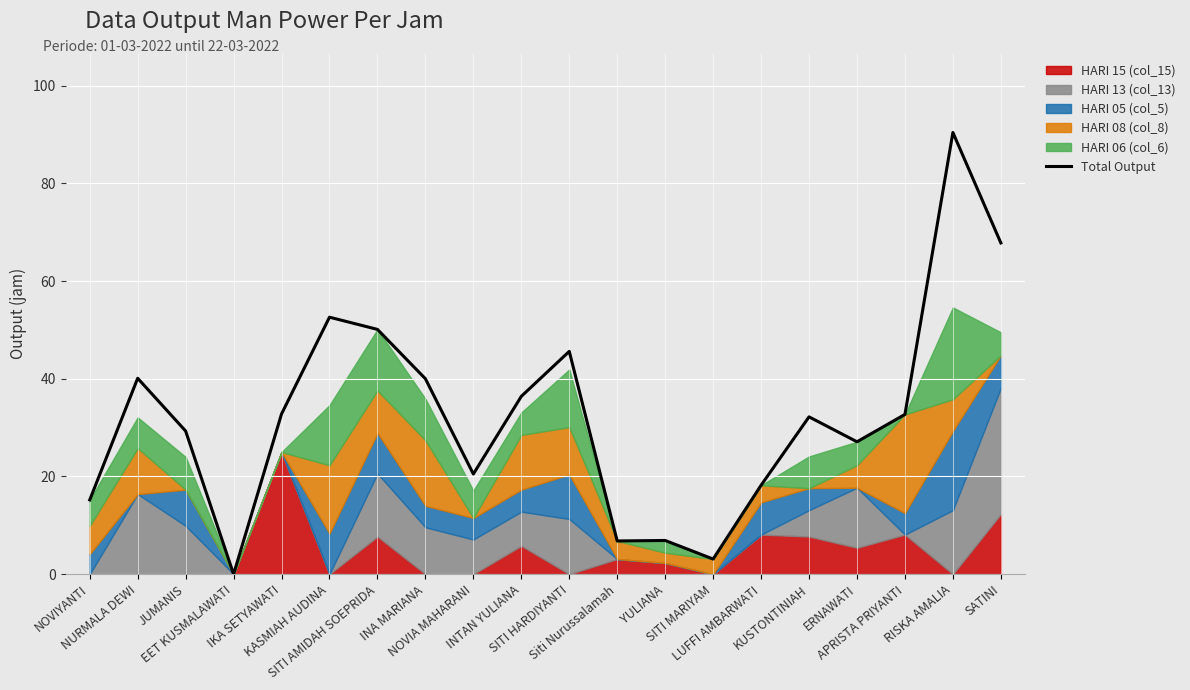

How many lines are shown in the chart?

1